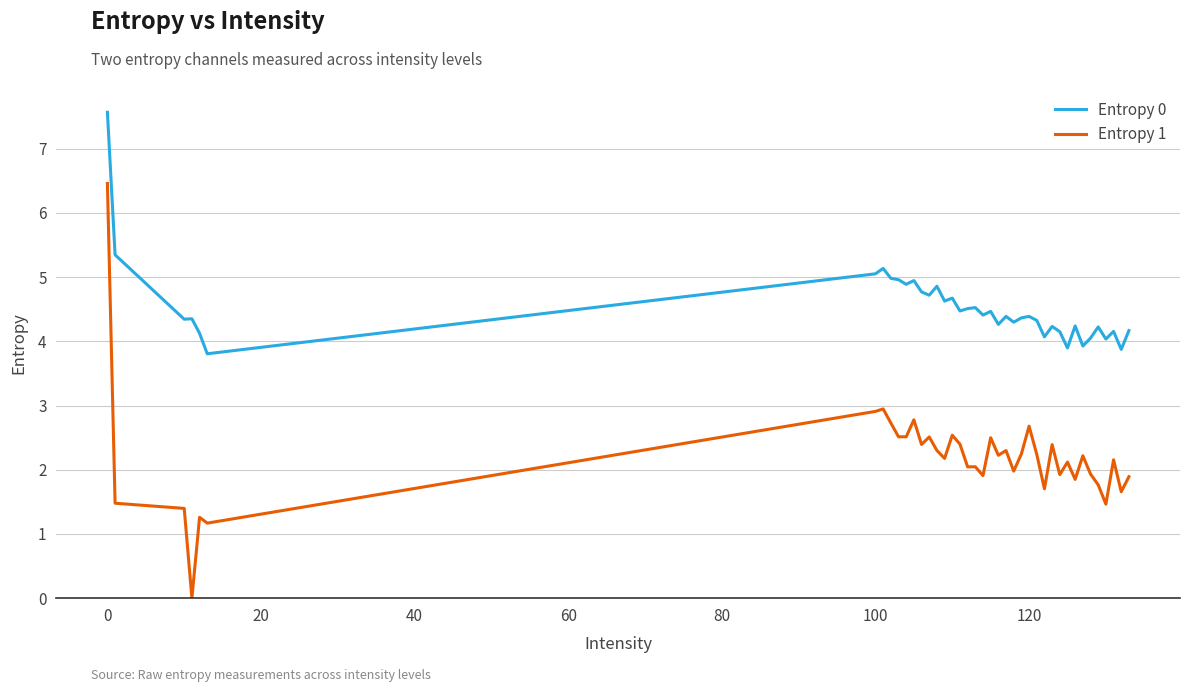

Which series has the widest spread of values?

Entropy 1